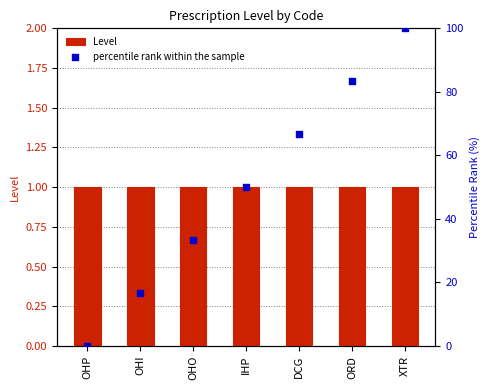

What are all the series names shown in the legend?

Level, percentile rank within the sample